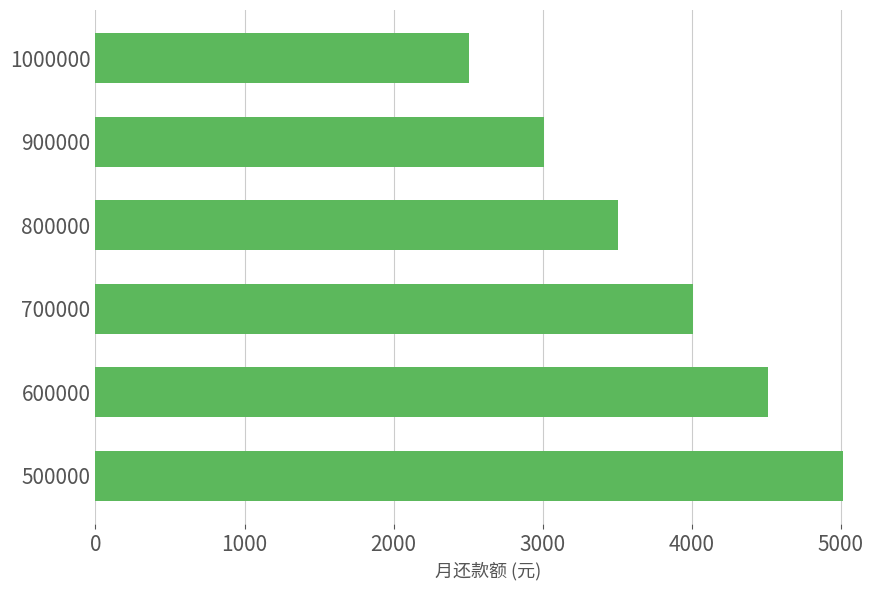

Which label corresponds to the smallest value in the chart?

1000000